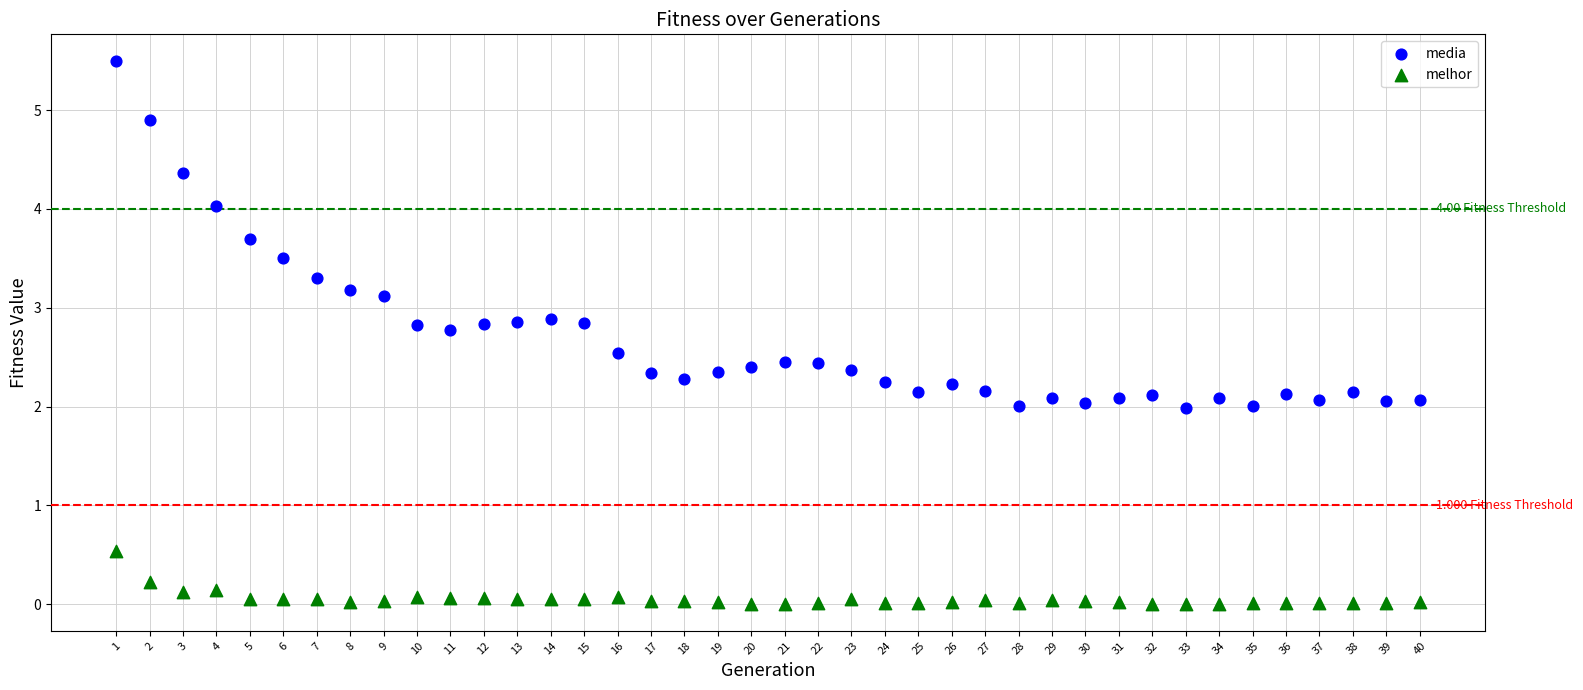

Which series has the largest Y range (max minus min)?

media